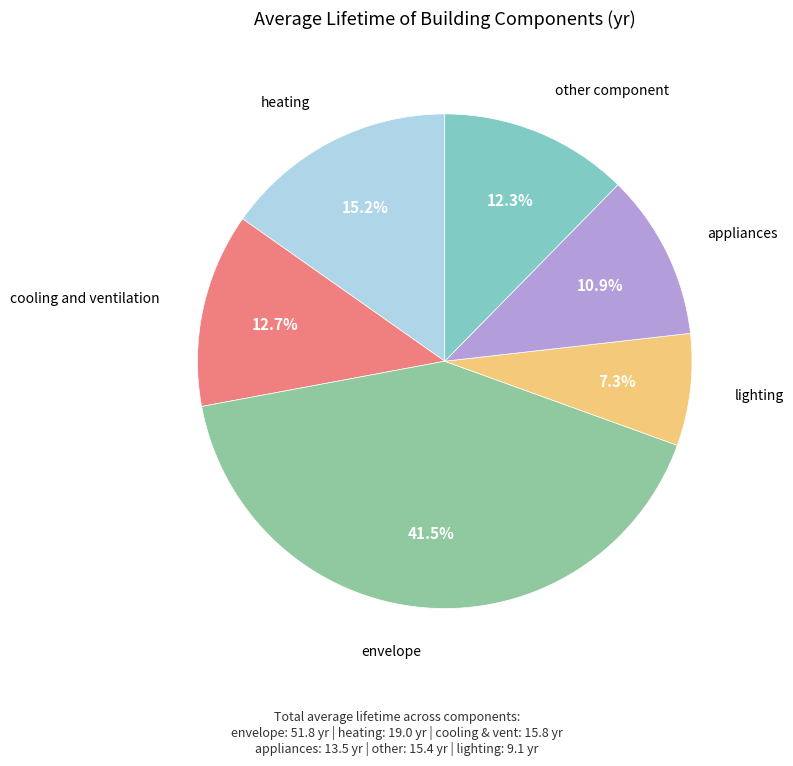

How much of the chart is everything except envelope?

58.5%